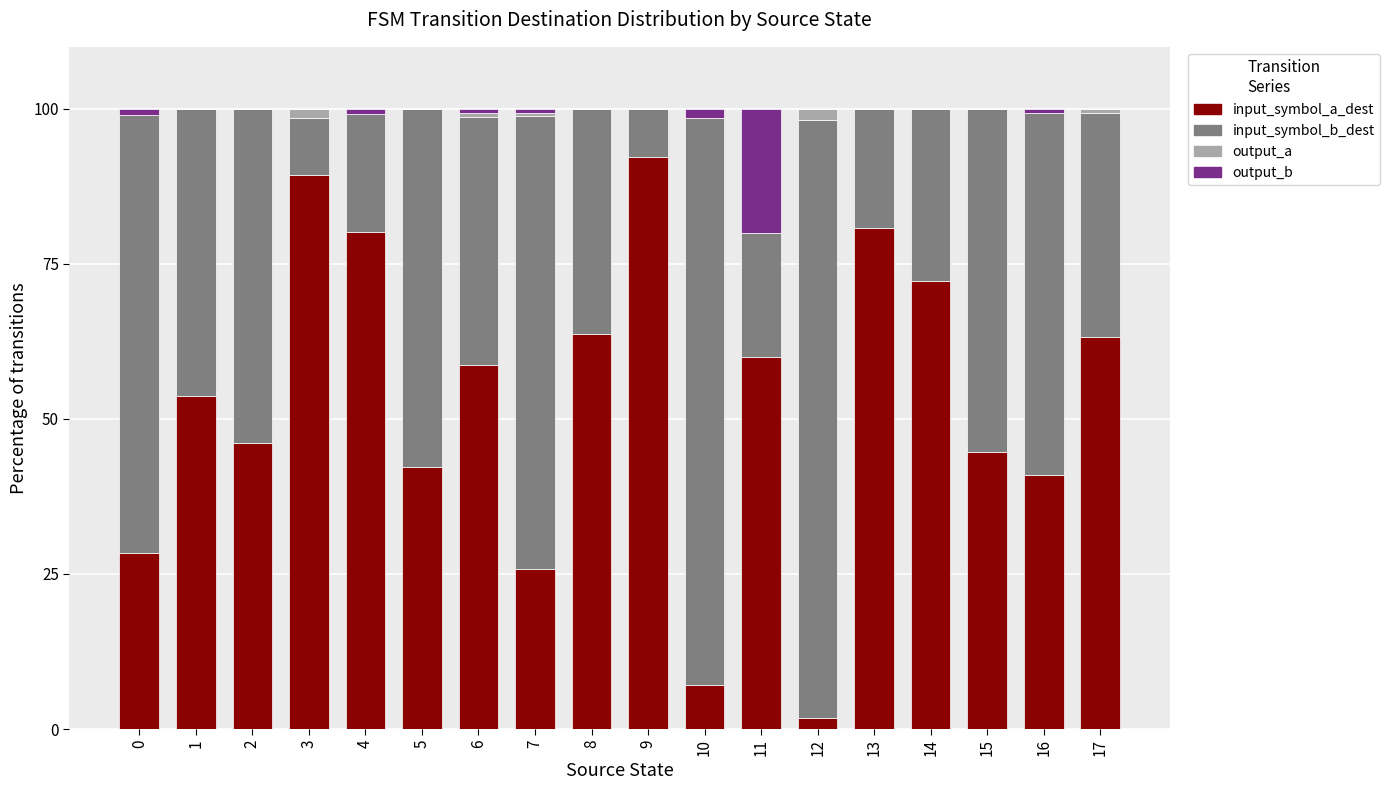

What is the maximum value for input_symbol_a_dest?

92.2